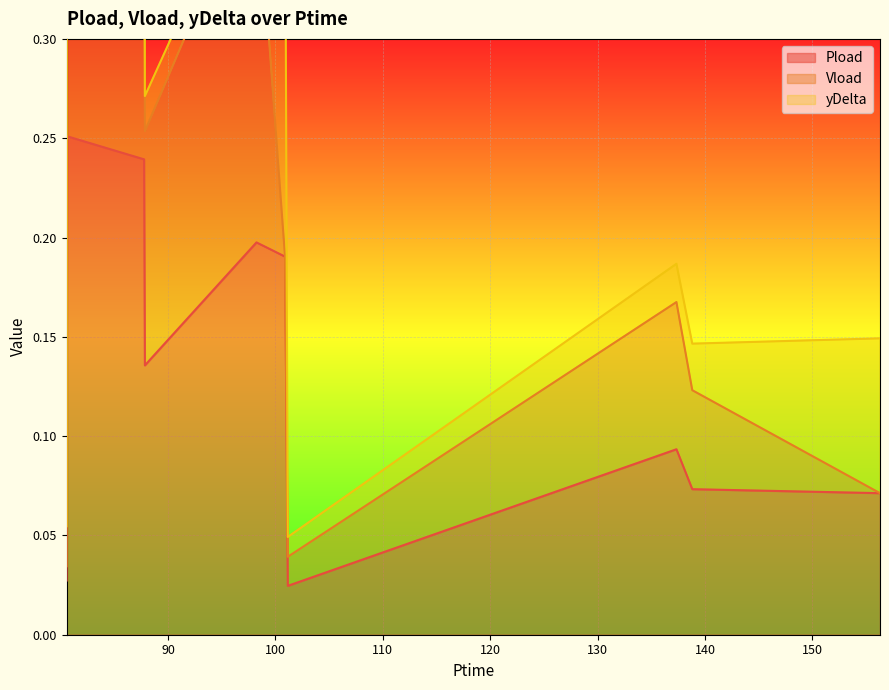

What is the label of the 7th point from the right?

87.852